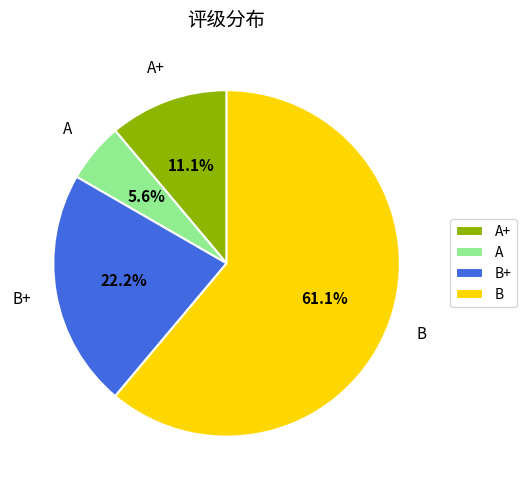

What is the smallest slice in the pie chart?

A